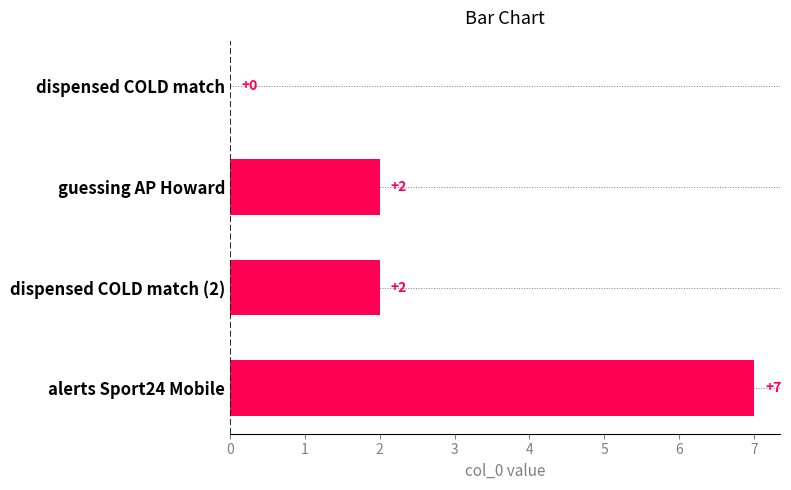

What is the ratio of the value at guessing AP Howard to the value at alerts Sport24 Mobile?

0.3